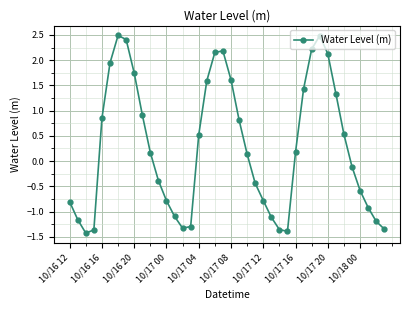

What is the sum of all values?

11.0